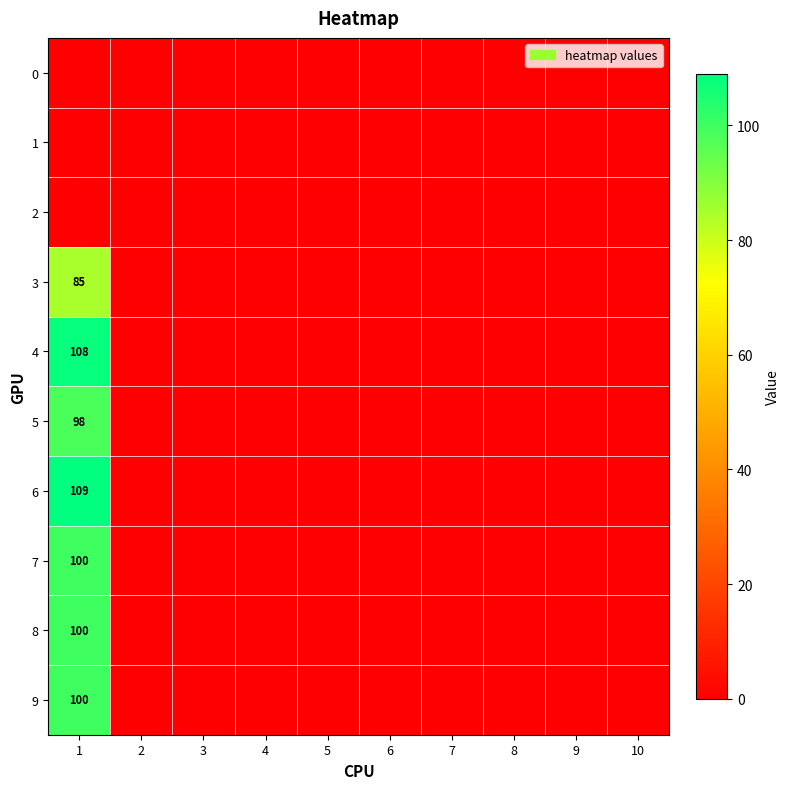

At which category is the sum across all series the highest?

1